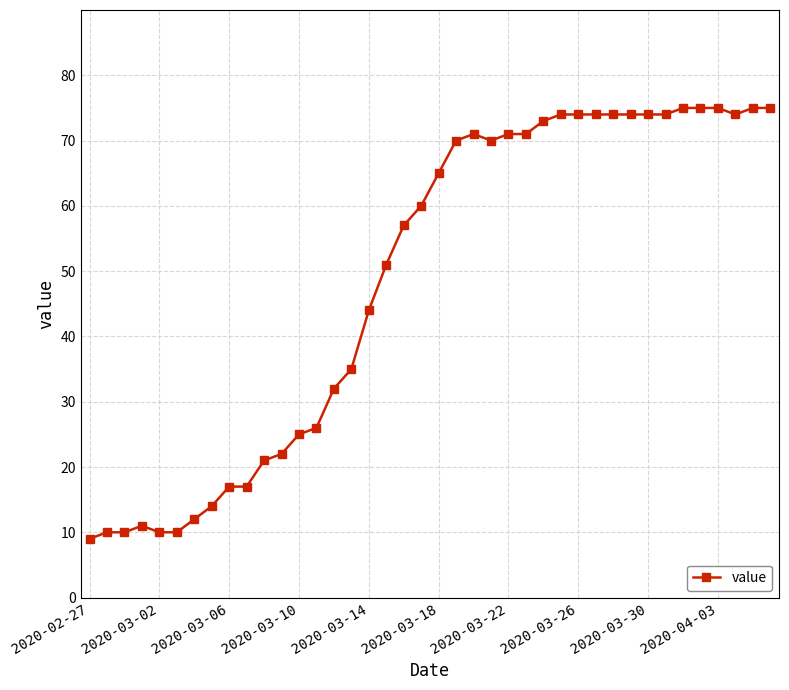

What is the value of the 24th point from the left?

70